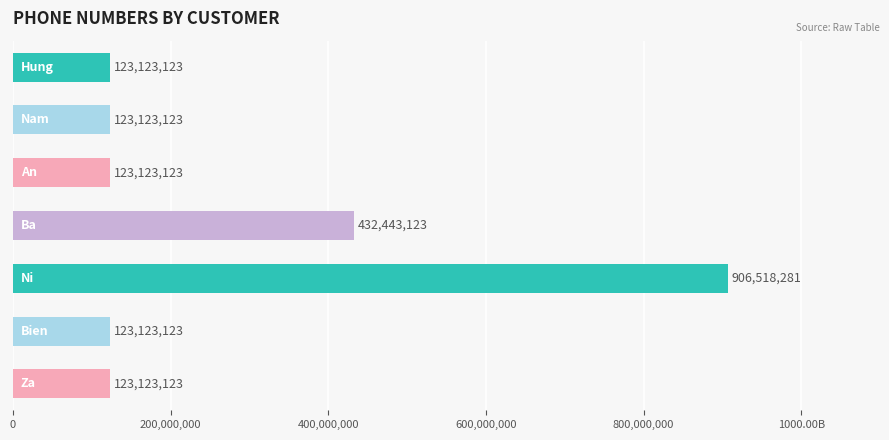

Are the bars horizontal?

Yes